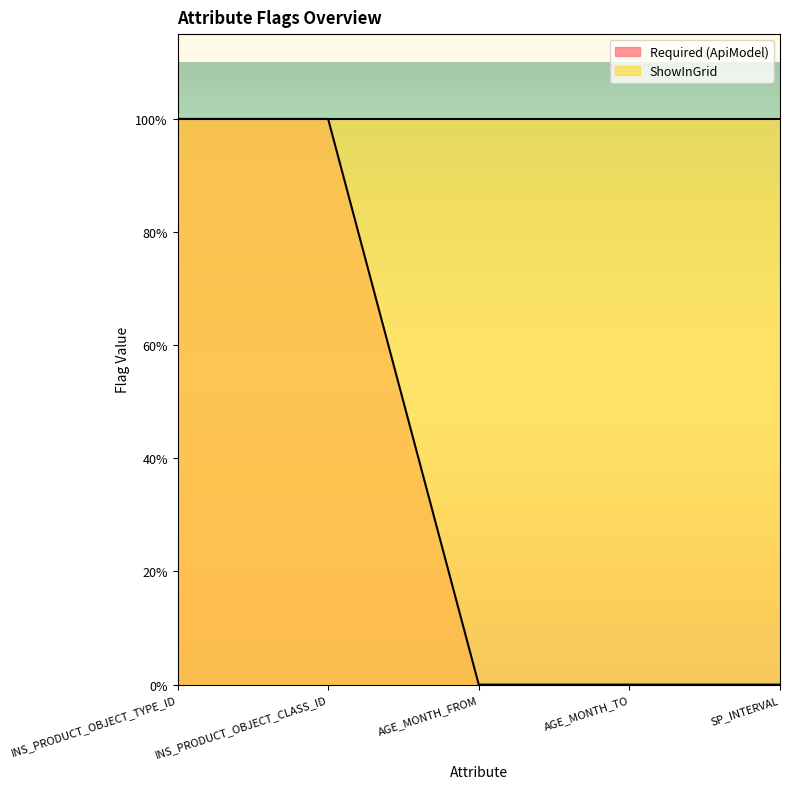

Which has a higher value, AGE_MONTH_TO or INS_PRODUCT_OBJECT_TYPE_ID?

INS_PRODUCT_OBJECT_TYPE_ID